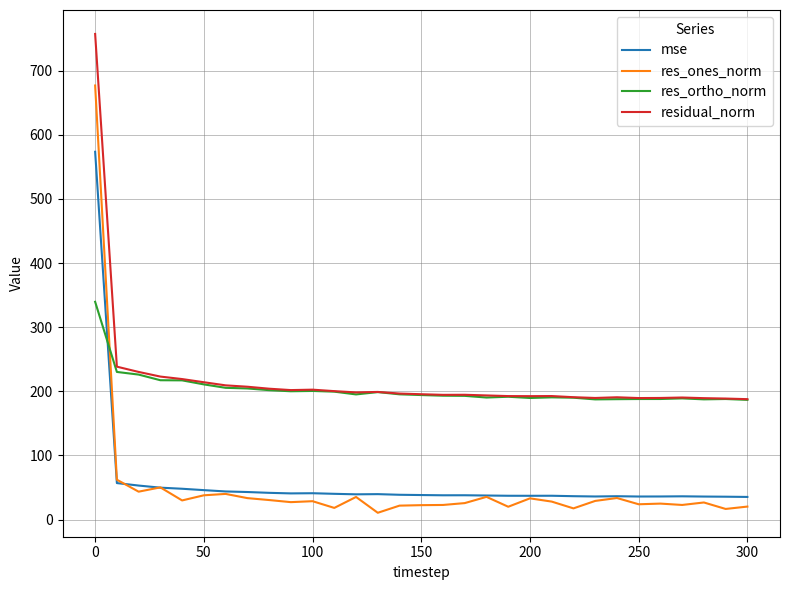

What is the maximum value for res_ortho_norm?

339.6